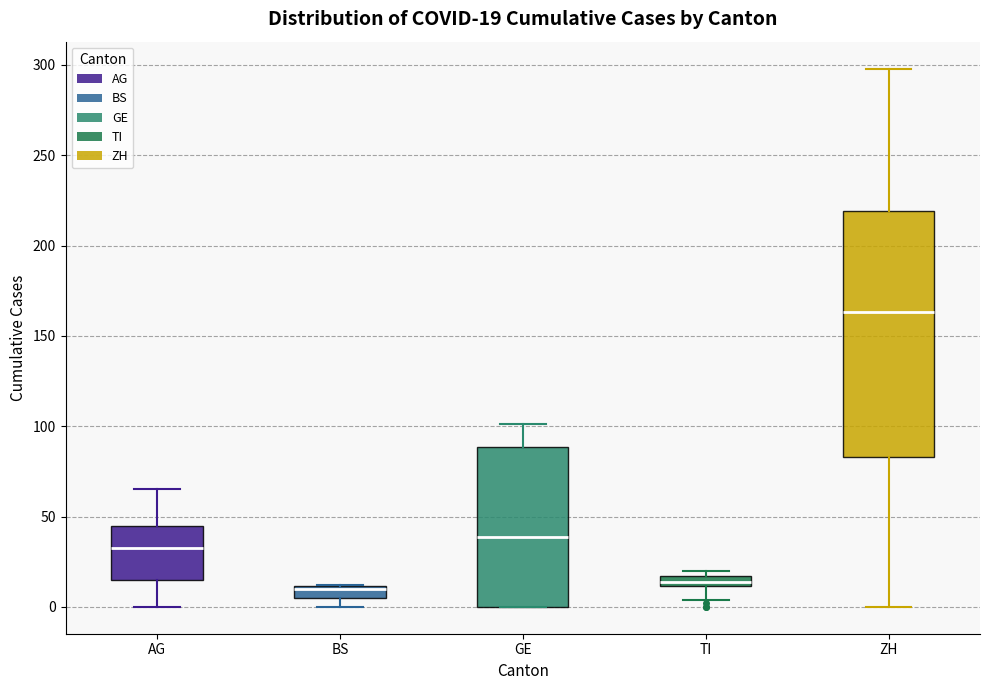

Which box is the tallest, from its lower edge to its upper edge?

ZH